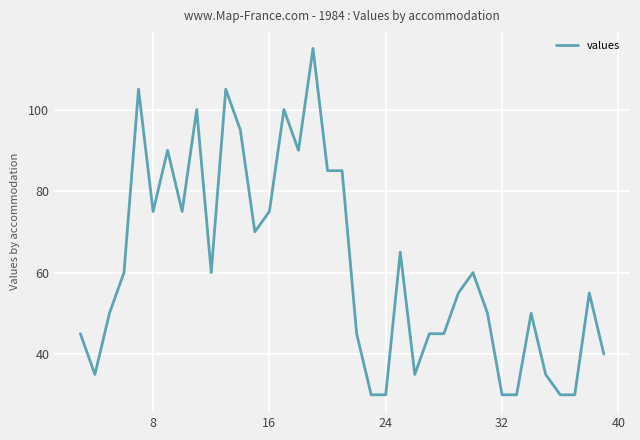

Is this an area chart (filled region under the line)?

No